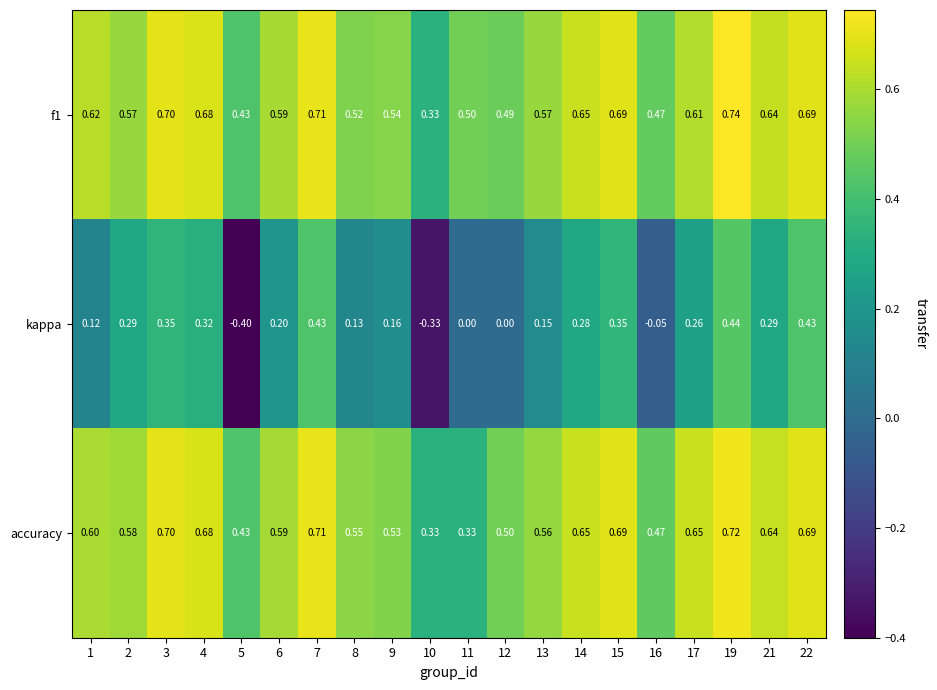

True or false: kappa has a value of 0.2 at 6.

True